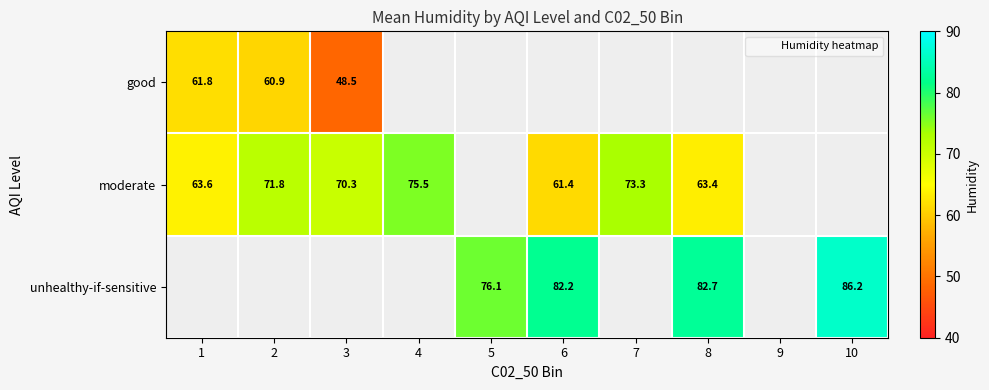

Count the number of categories in the chart.

10